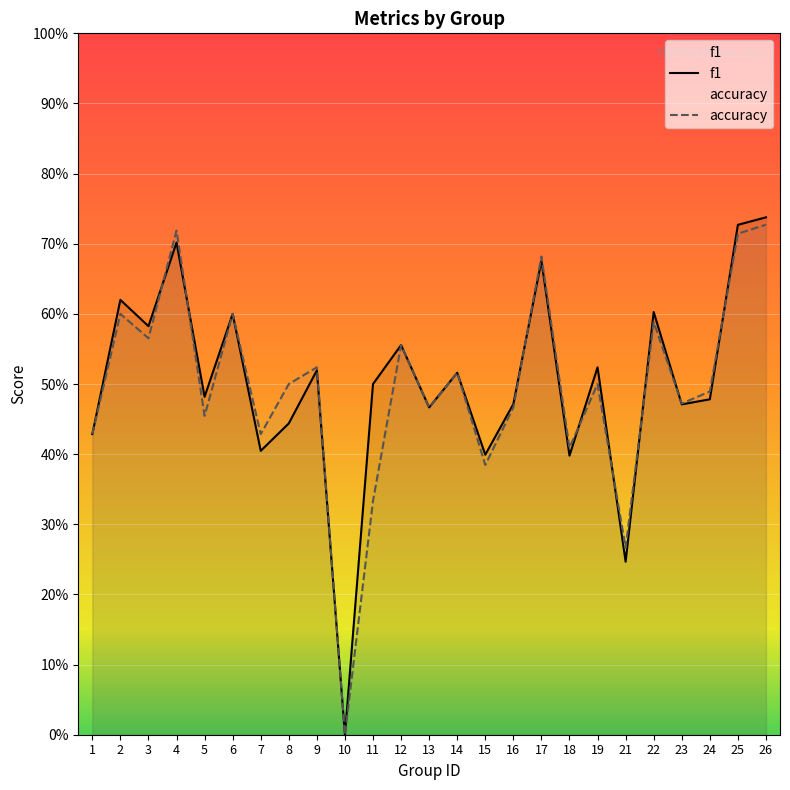

At how many categories does at least one series exceed 0?

24